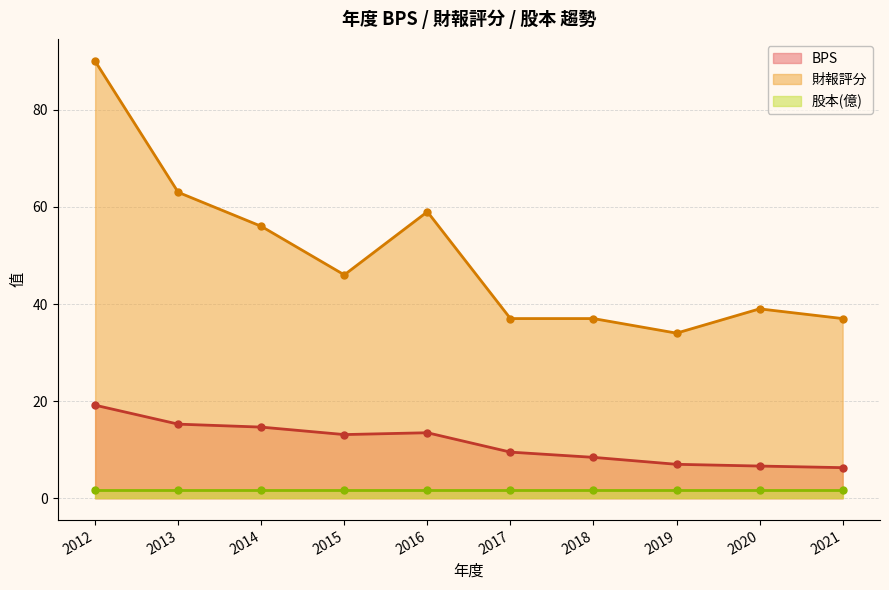

Is it true that 財報評分 equals 39.0 at 2020?

True